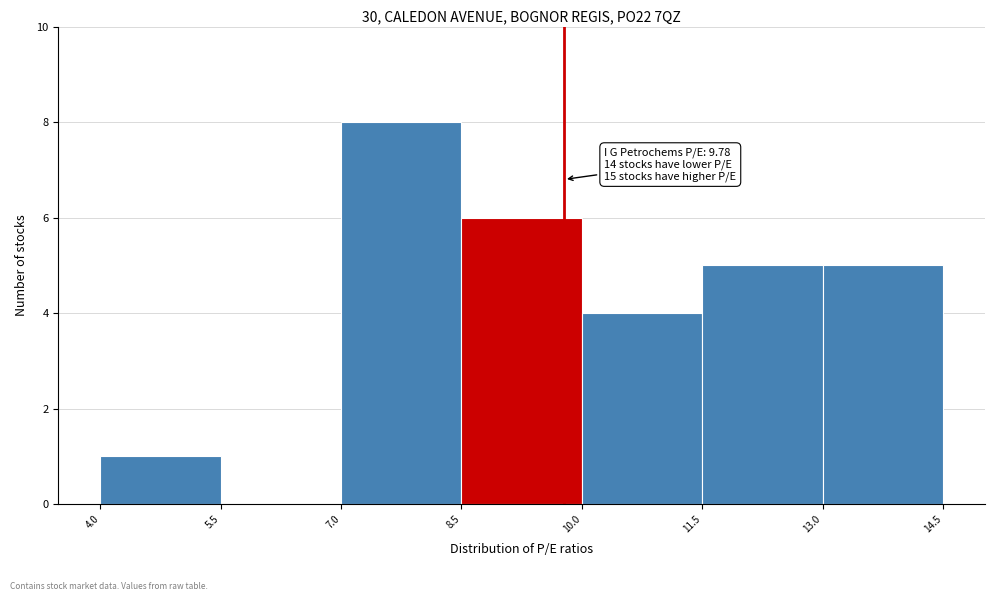

Over which range of the x-axis is the bar tallest?

7.0 to 8.5